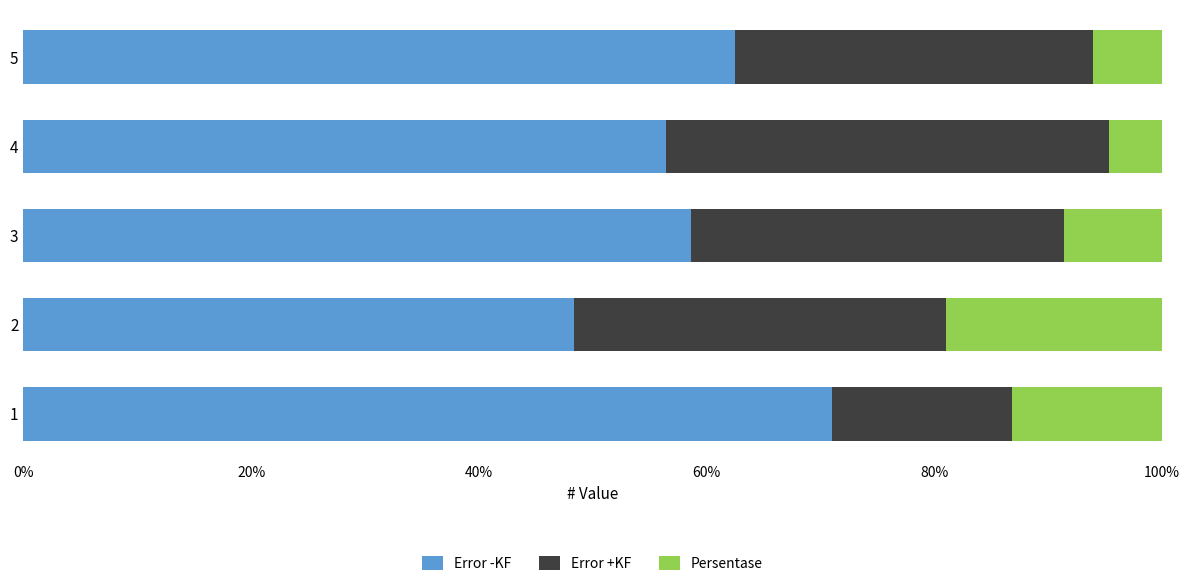

Rank the categories by Error -KF value from highest to lowest.

1, 5, 3, 4, 2